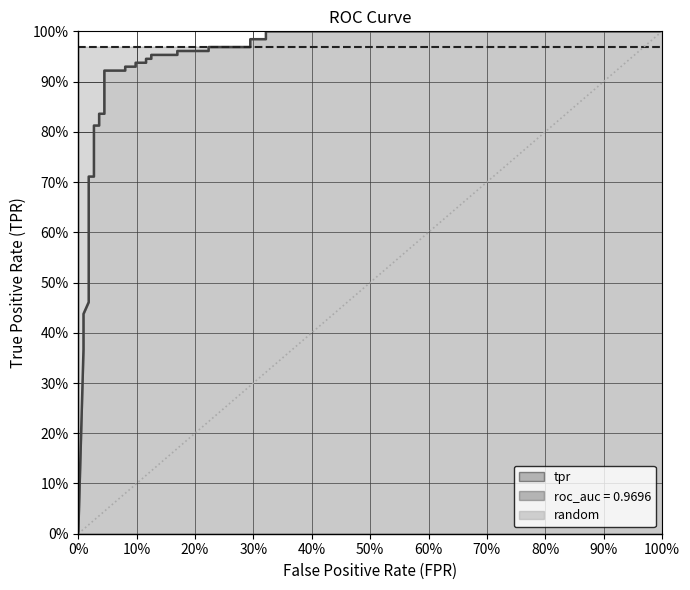

How many data points are less than 1?

1